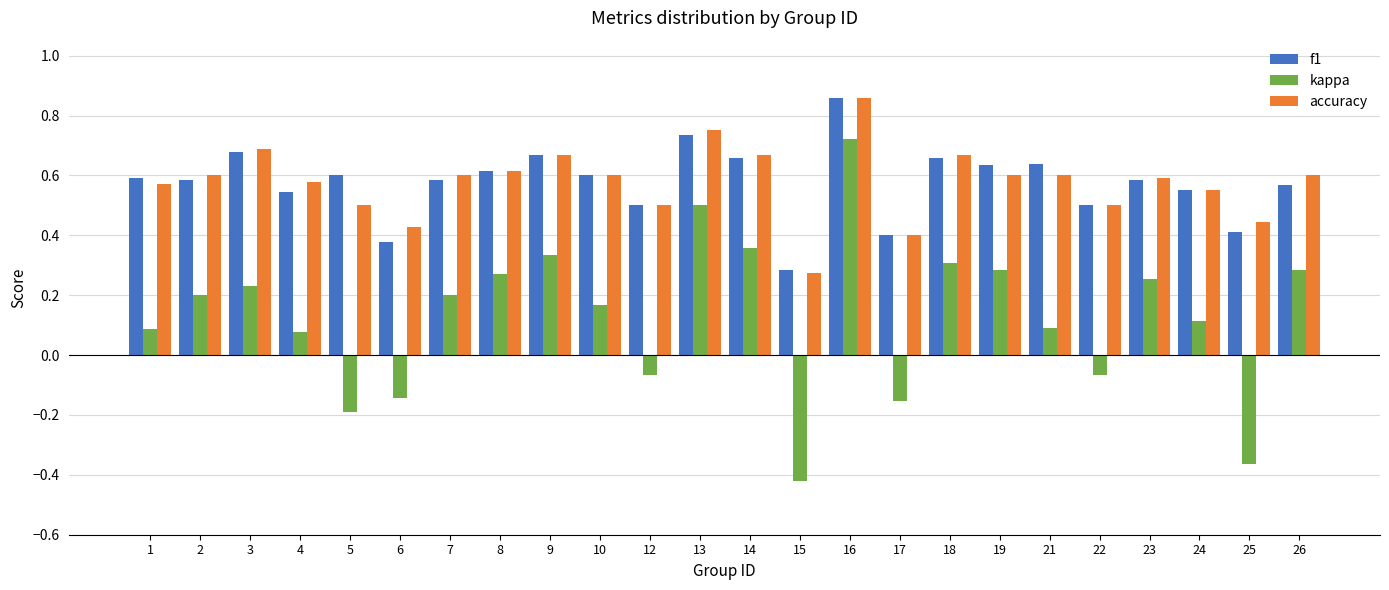

How many series are shown in this chart?

3